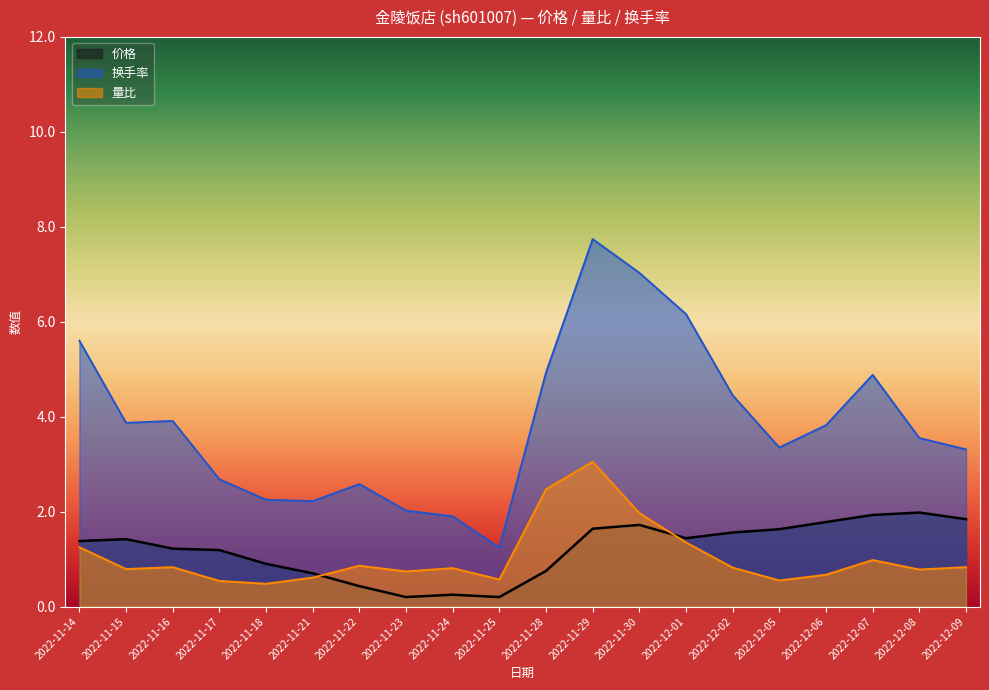

What is the minimum value shown in the chart?

0.2